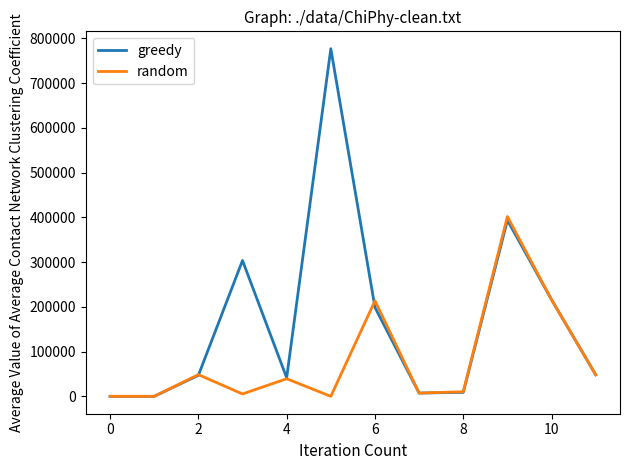

Rank the series by their average value, from lowest to highest.

random, greedy